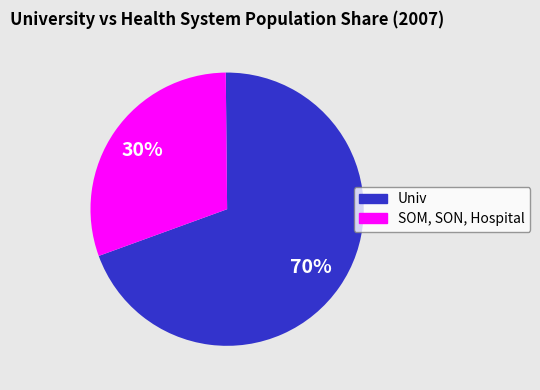

Is it true that SOM, SON, Hospital is 30% of the pie?

True